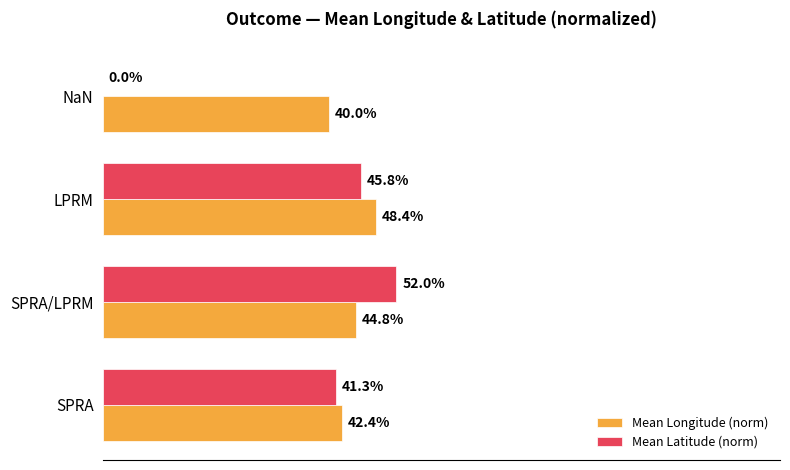

At which category does the chart reach its peak across all series?

SPRA/LPRM